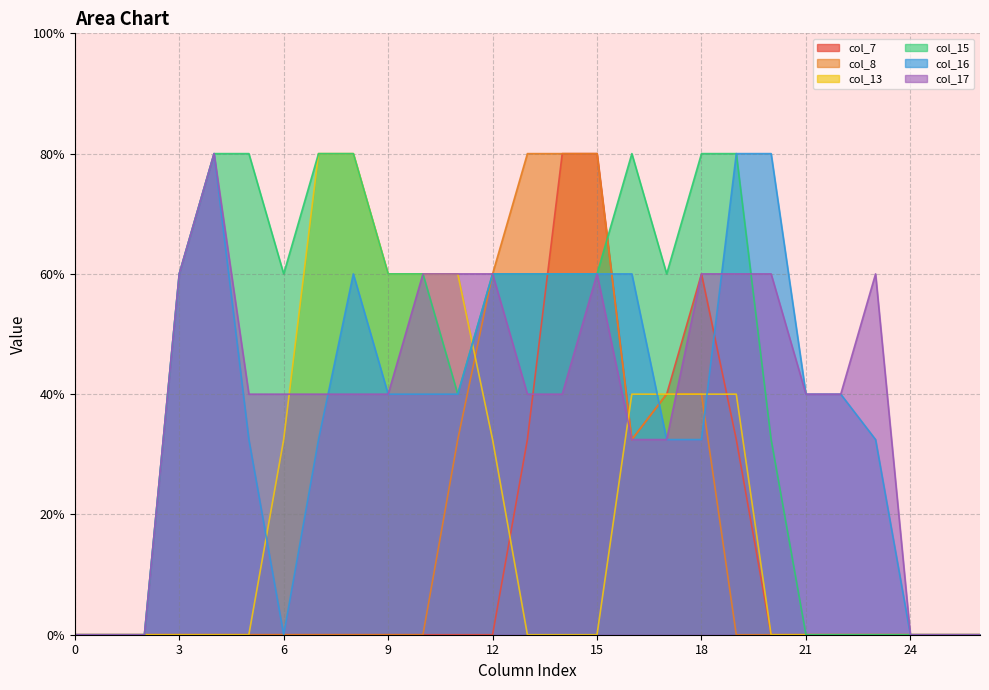

Is the value of col_17 at 26 greater than the value of col_13 at 21?

No